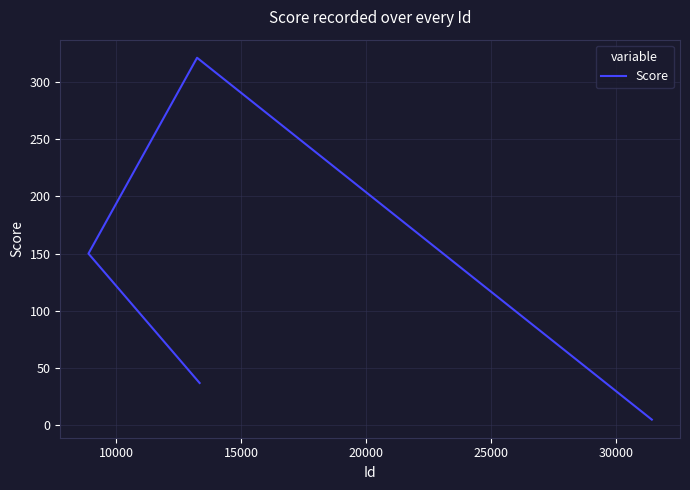

How many values are below 150?

2